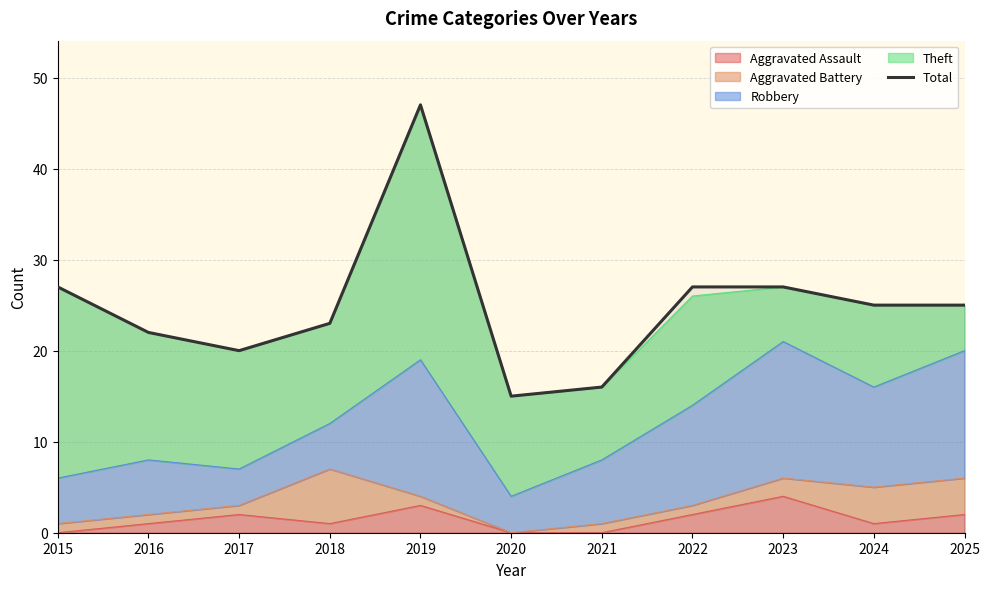

What is the minimum value shown in the chart?

15